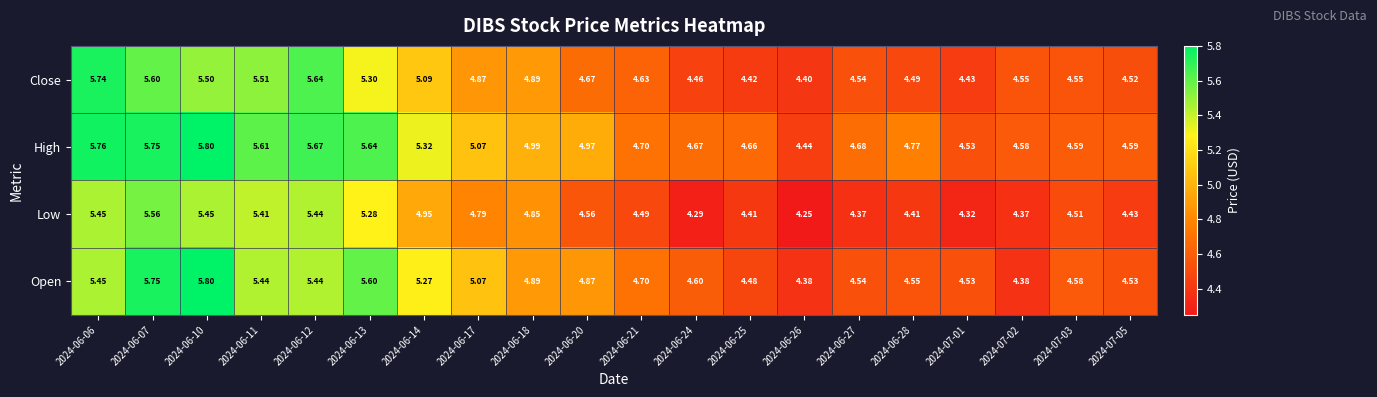

Rank the series at 2024-06-26 from lowest to highest value.

Low, Open, Close, High